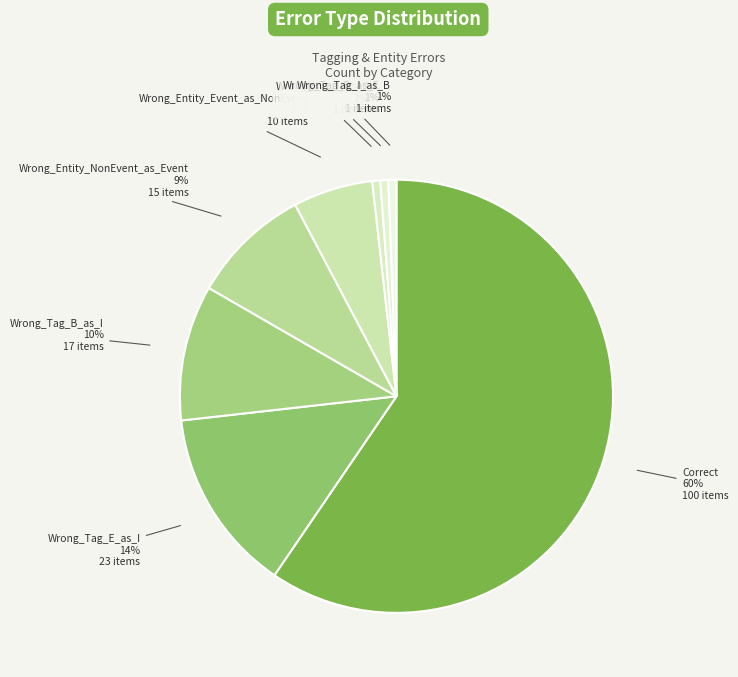

To the nearest percent, what is the combined percentage of Correct and Wrong_Tag_I_as_E?

60%